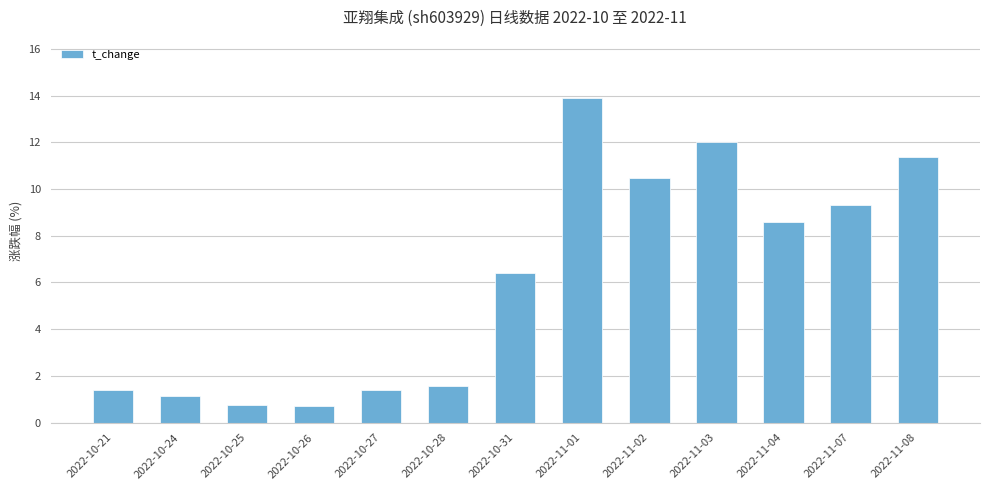

What is the change in value from 2022-10-26 to 2022-11-03?

+11.3